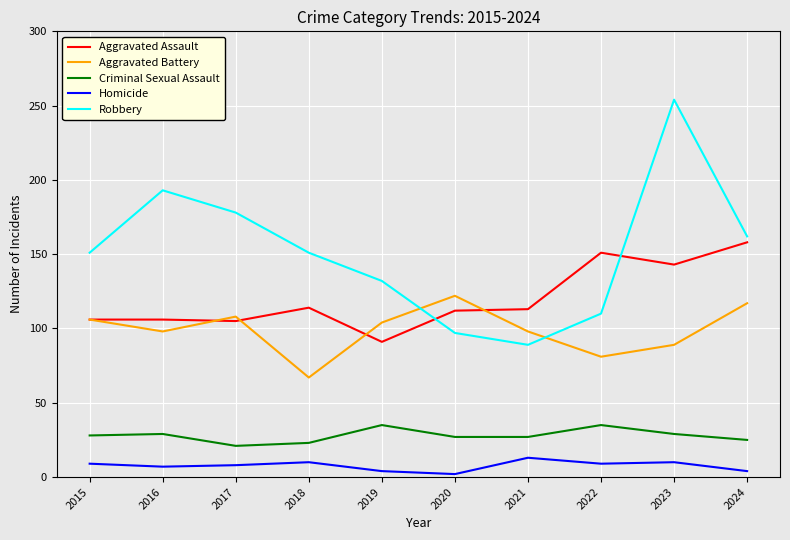

At which category is the sum across all series the highest?

2023